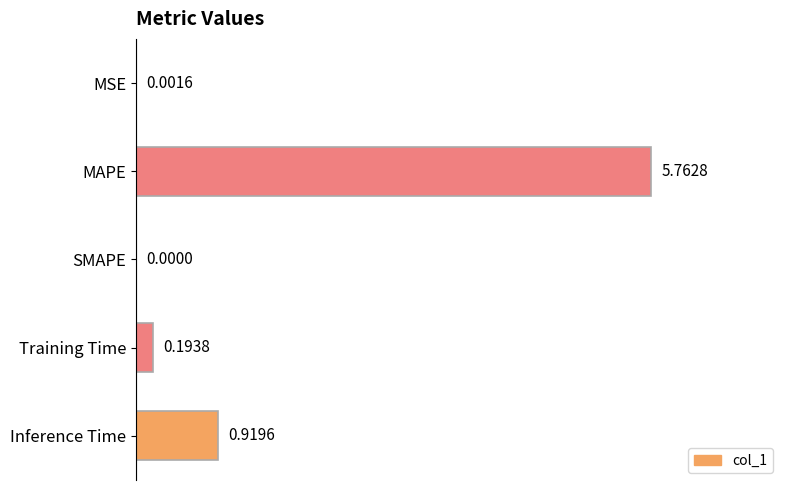

Where is the data nearest to the value 2?

Inference Time